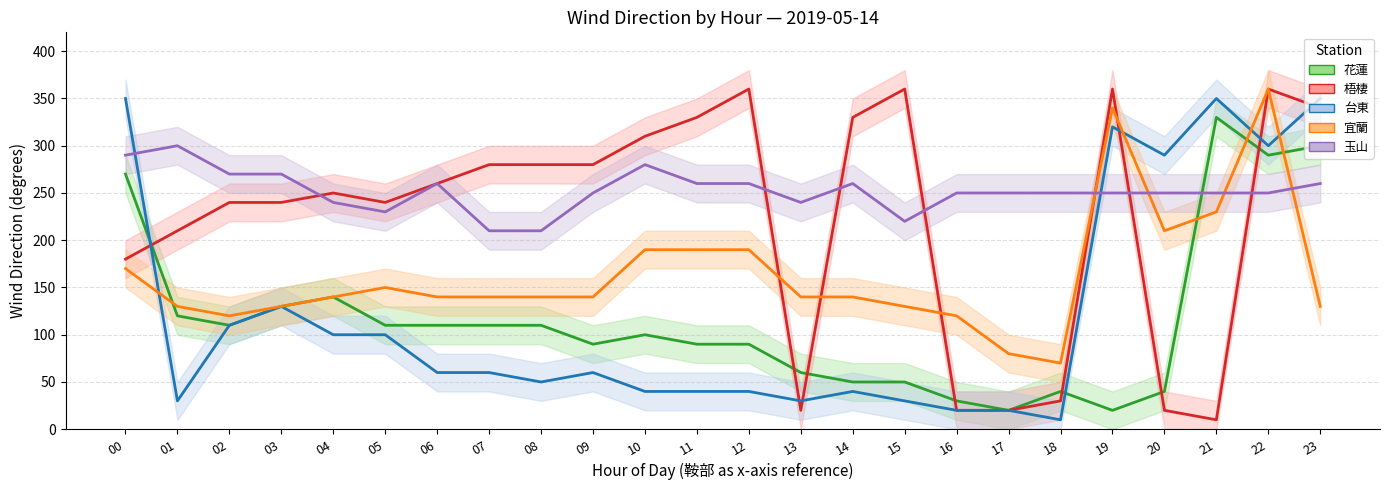

What is the greatest value displayed?

360